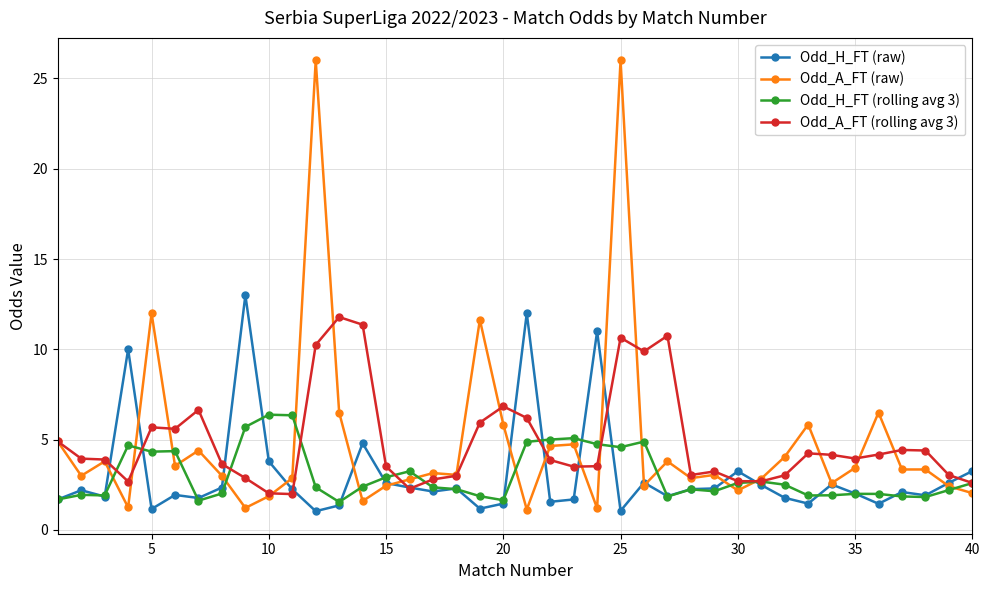

What is the greatest value displayed?

26.0